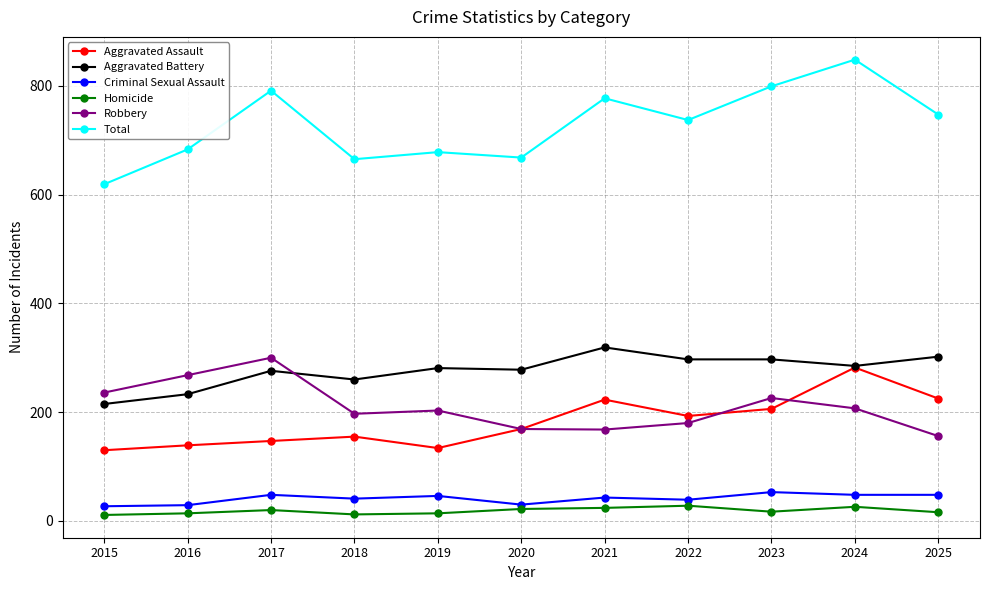

What is the approximate value of Criminal Sexual Assault at 2015?

27